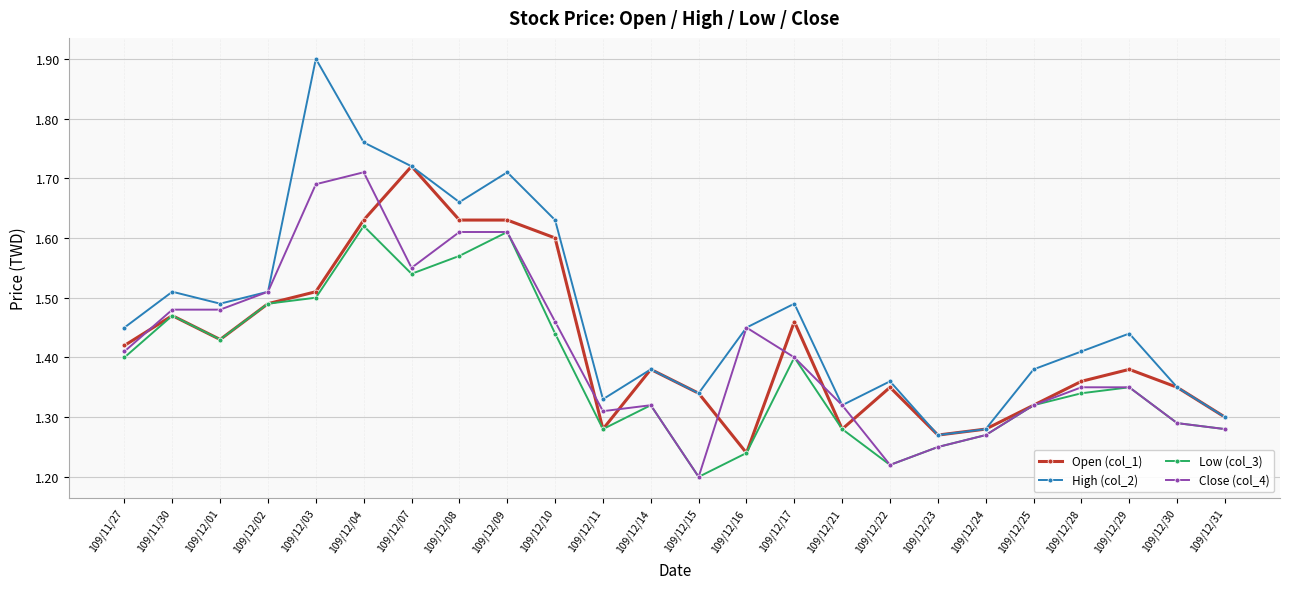

What are all the series names shown in the legend?

Open (col_1), High (col_2), Low (col_3), Close (col_4)